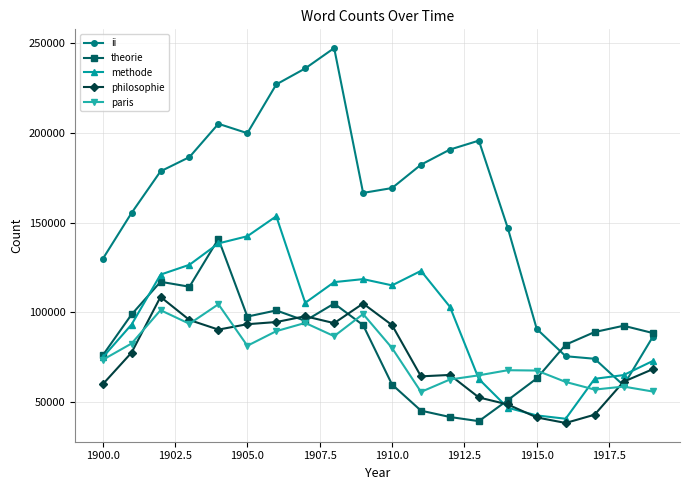

Which series has the largest total across all categories?

ii